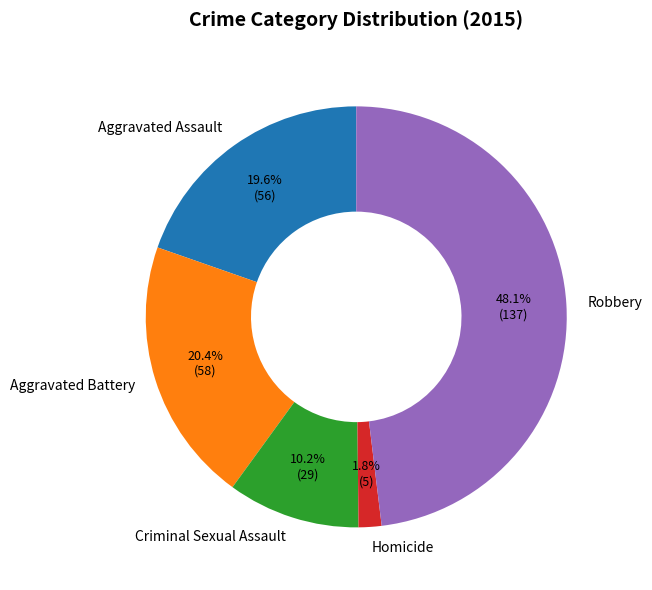

To the nearest percent, what is the difference between the Aggravated Assault and Homicide slice percentages?

18%